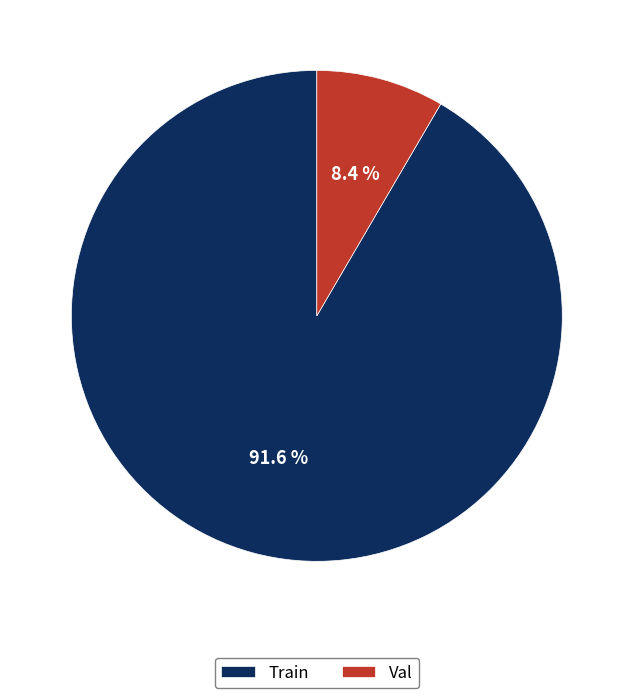

What percentage is the Val slice, to the nearest percent?

8%